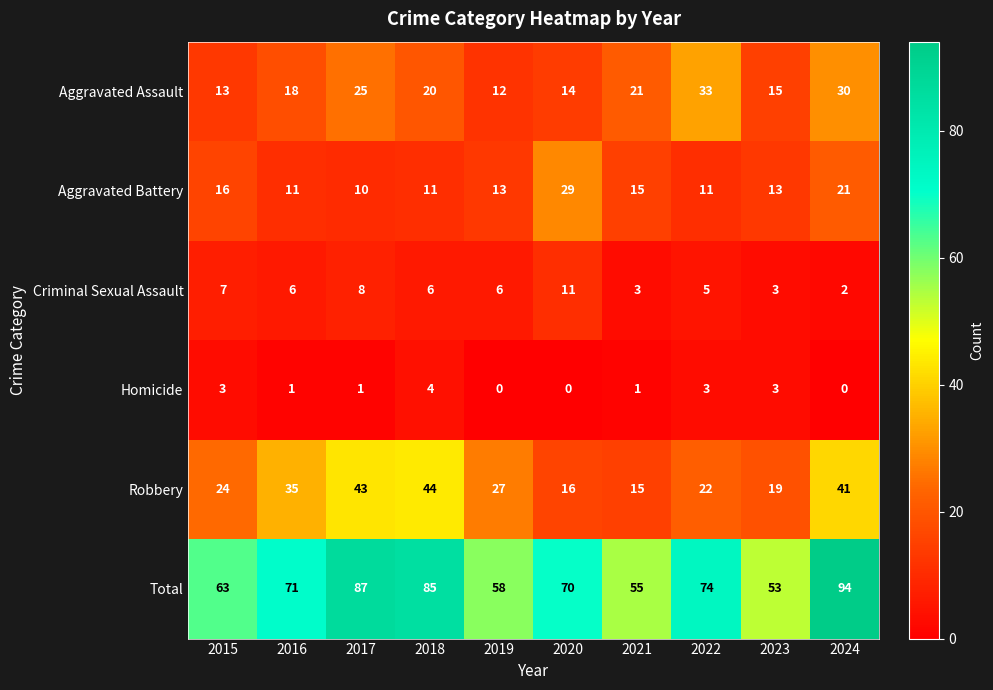

The value of Criminal Sexual Assault at 2016 is 9. True or false?

False